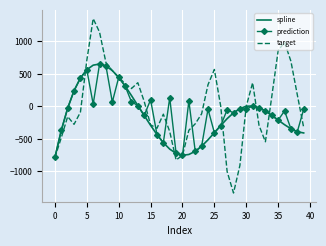

What is the maximum value for target?

1350.5